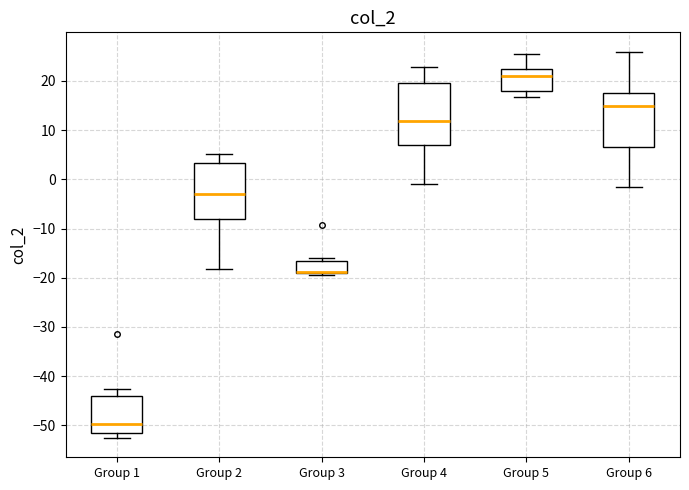

Reading left to right, transcribe this box plot: for each box, give where its median line is, the range the box spans, and where its two whiskers end, as read against the y-axis. The values are not printed on the chart, so give them approximately, as read against the axis.

Group 1: median -50, box -52 to -44, whiskers -53 to -43
Group 2: median -3, box -8 to 3, whiskers -18 to 5
Group 3: median -19 (drawn on the box's lower edge), box -19 to -17, whiskers -19 (just below the box's lower edge) to -16
Group 4: median 12, box 7 to 20, whiskers -1 to 23
Group 5: median 21, box 18 to 22, whiskers 17 to 26
Group 6: median 15, box 7 to 17, whiskers -2 to 26